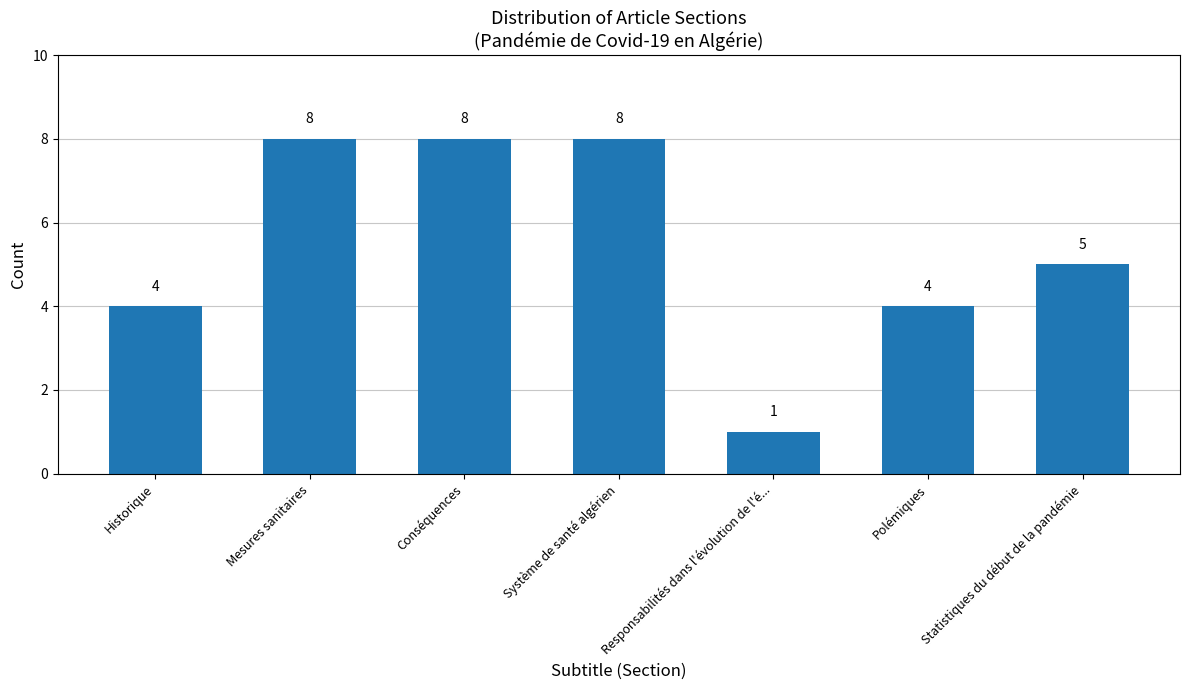

Which has a higher value, Responsabilités dans l'évolution de l'é... or Historique?

Historique